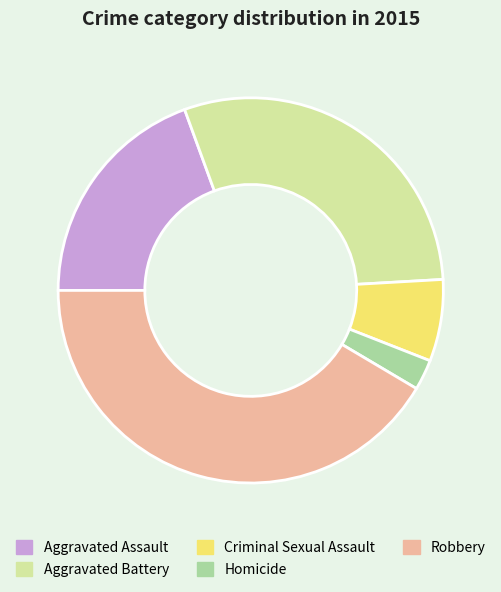

Is there a majority slice in this chart?

No